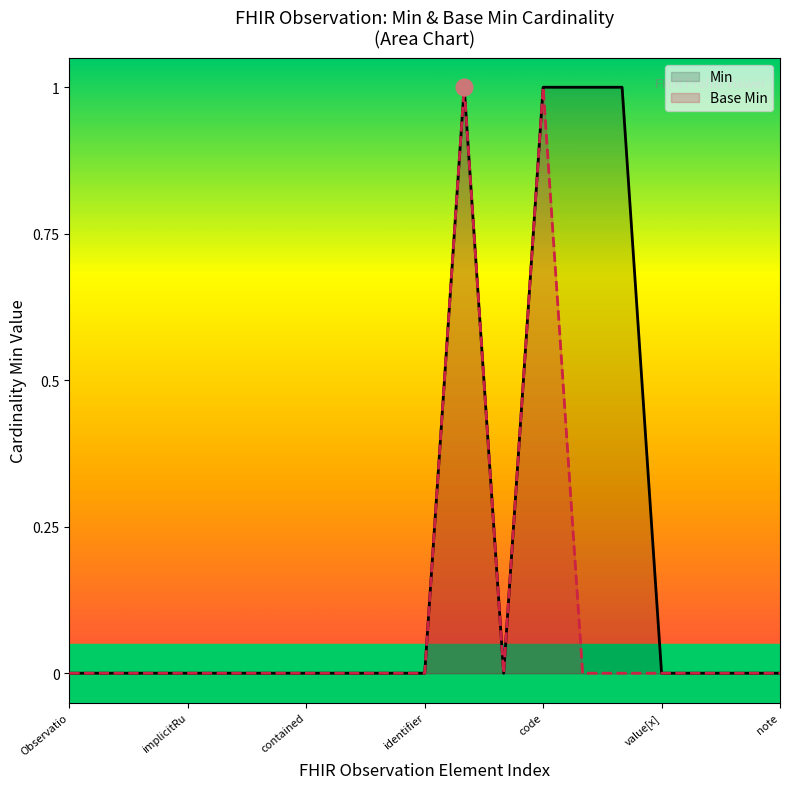

At 13, list the series in order from smallest to largest.

Base Min, Min